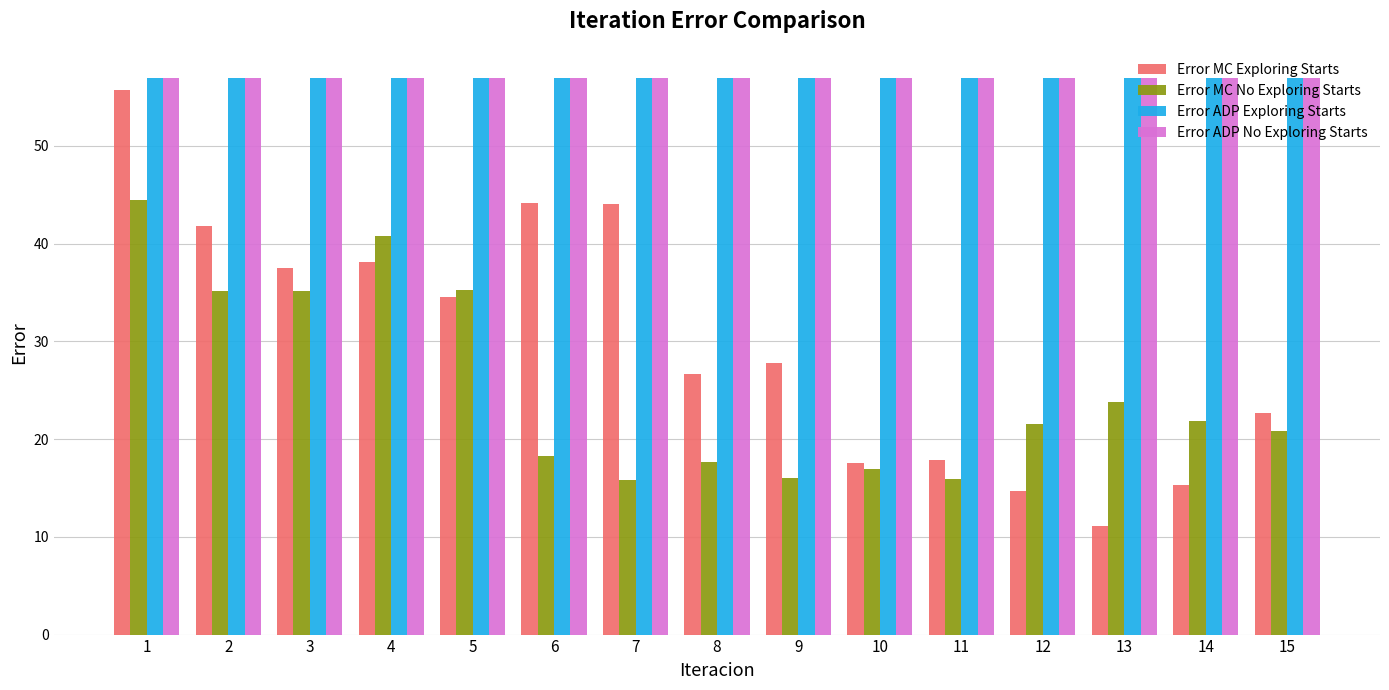

The value of Error ADP Exploring Starts at 4 is 14.6. True or false?

False